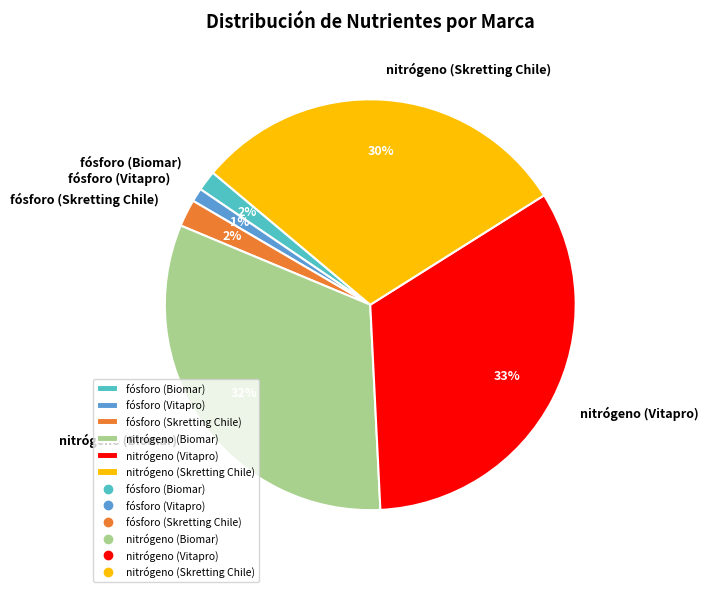

What is the largest slice in the pie chart?

nitrógeno (Vitapro)